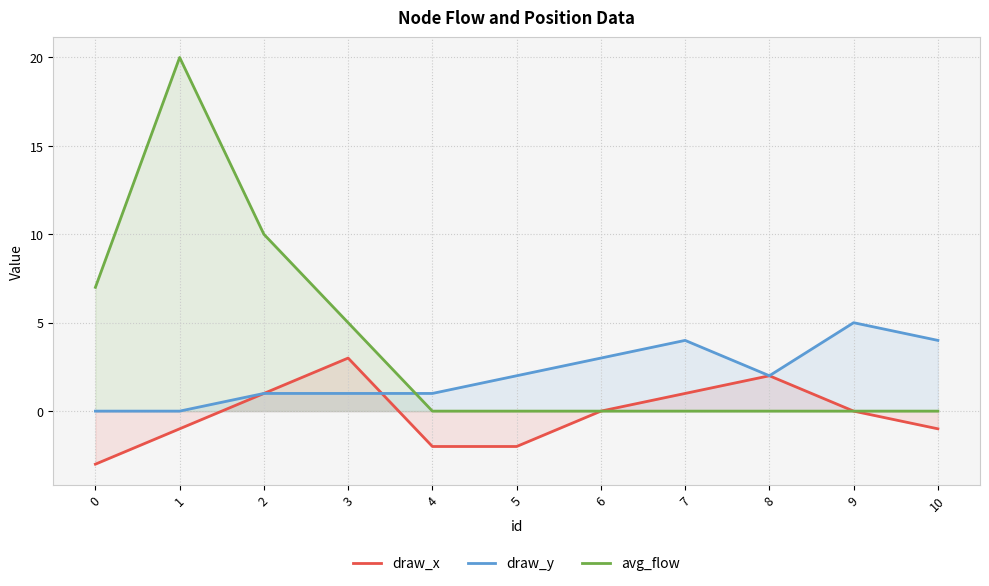

Where is avg_flow nearest to the value 10?

2